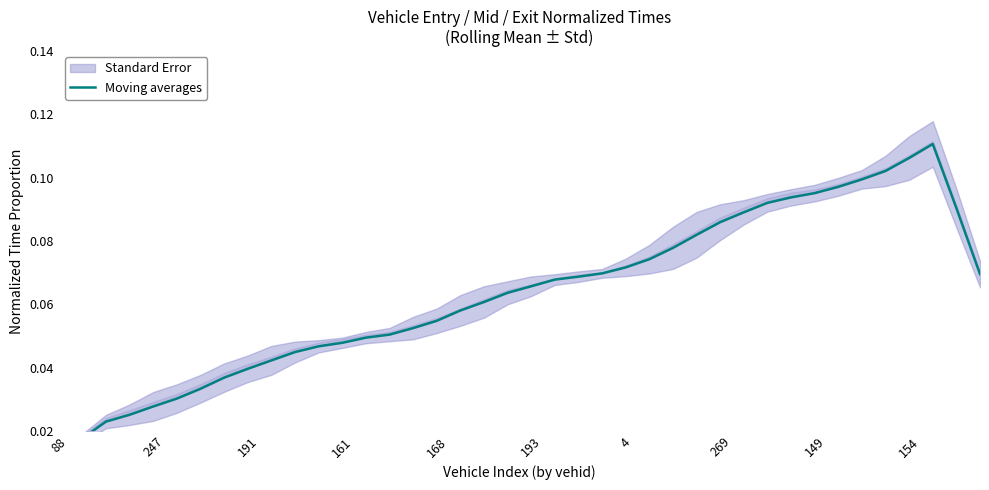

Reading left to right, list all the values displayed in this chart.

0.0	0.0	0.0	0.0	0.0	0.0	0.0	0.0	0.0	0.0	0.0	0.0	0.0	0.0	0.1	0.1	0.1	0.1	0.1	0.1	0.1	0.1	0.1	0.1	0.1	0.1	0.1	0.1	0.1	0.1	0.1	0.1	0.1	0.1	0.1	0.1	0.1	0.1	0.1	0.1